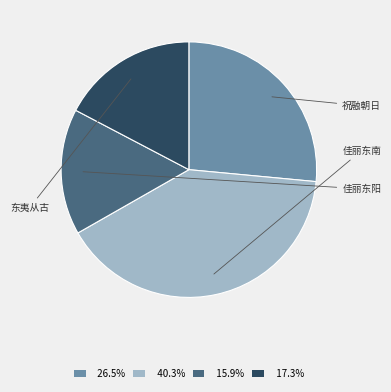

Is there any slice that represents more than half of the pie?

No